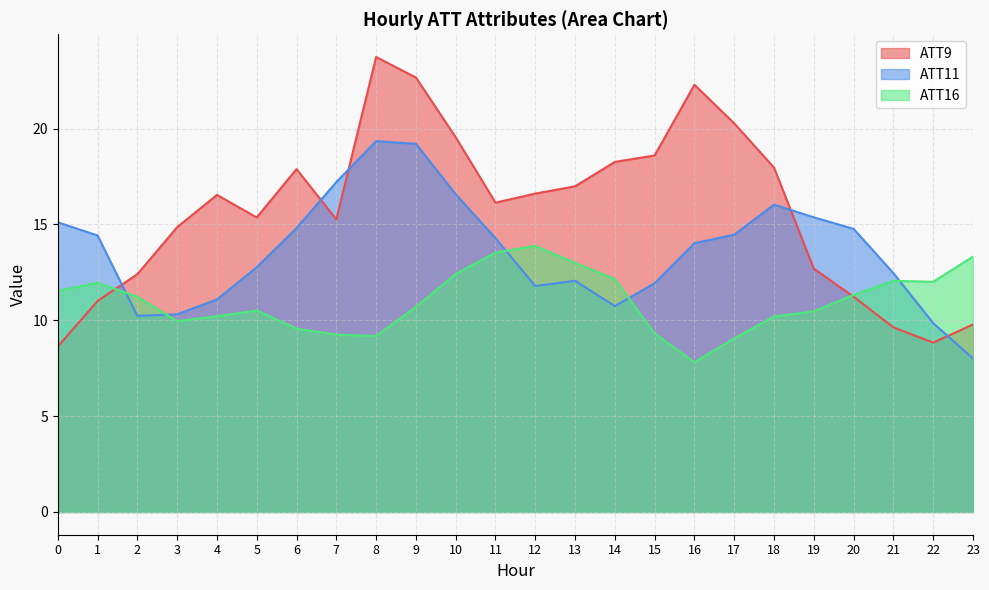

What are all the series names shown in the legend?

ATT9, ATT11, ATT16